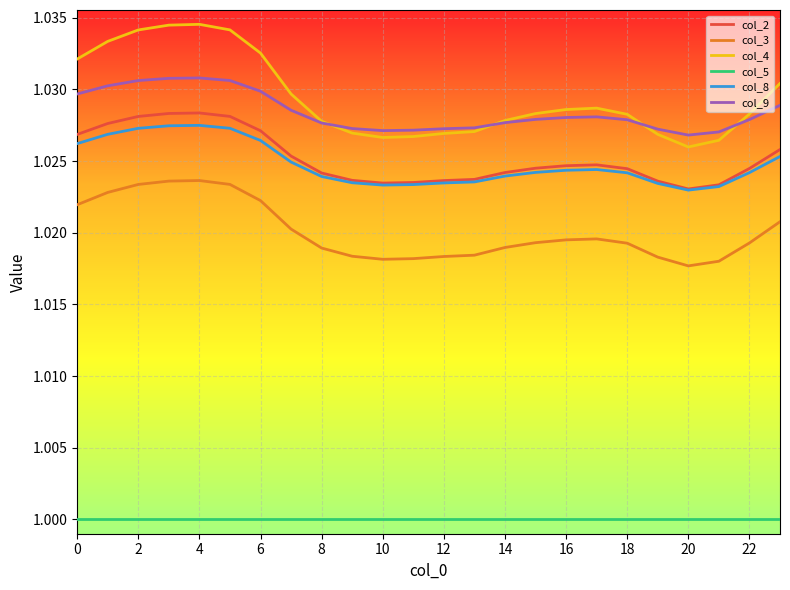

Which series has the widest spread of values?

col_4